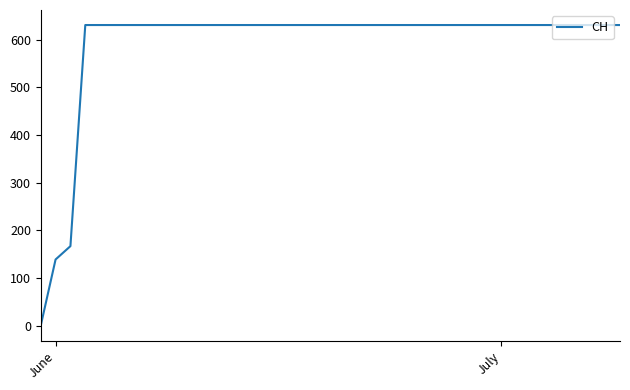

Does the chart display data point markers on the line(s)?

No